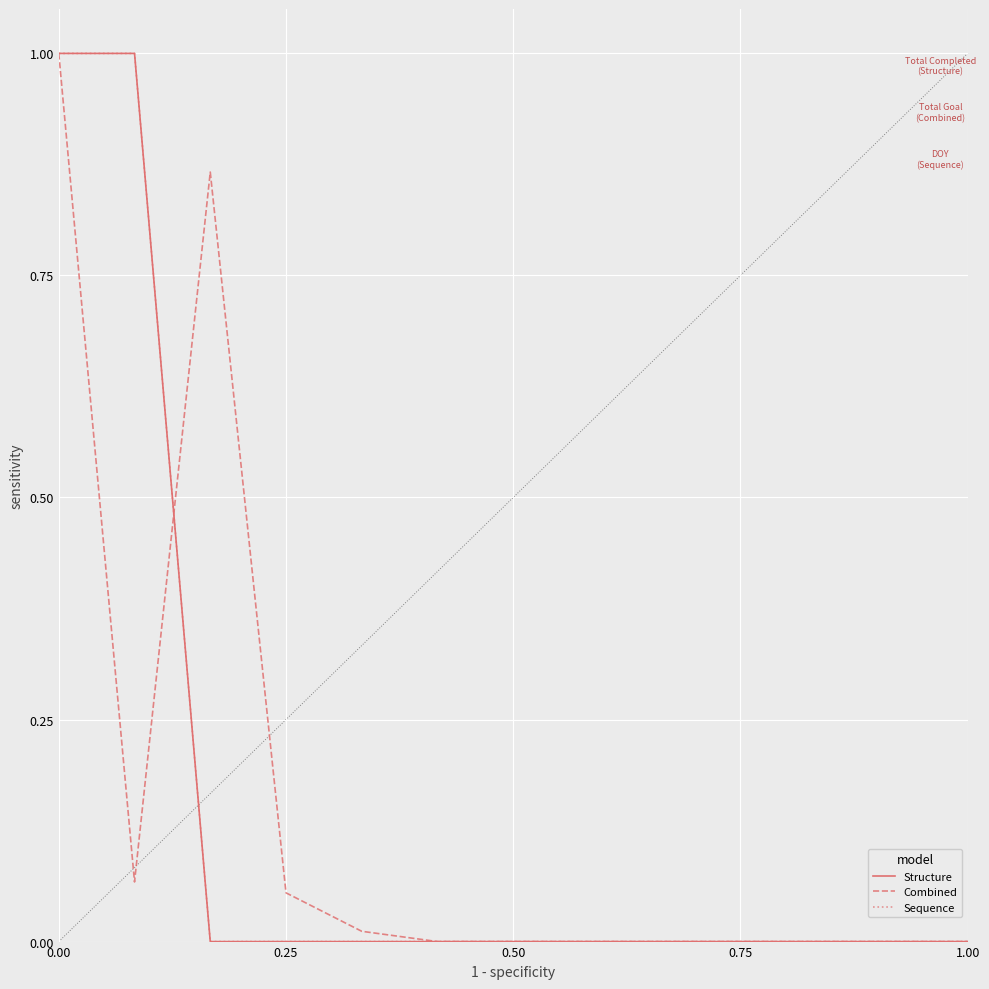

Does the chart have visible grid lines?

Yes